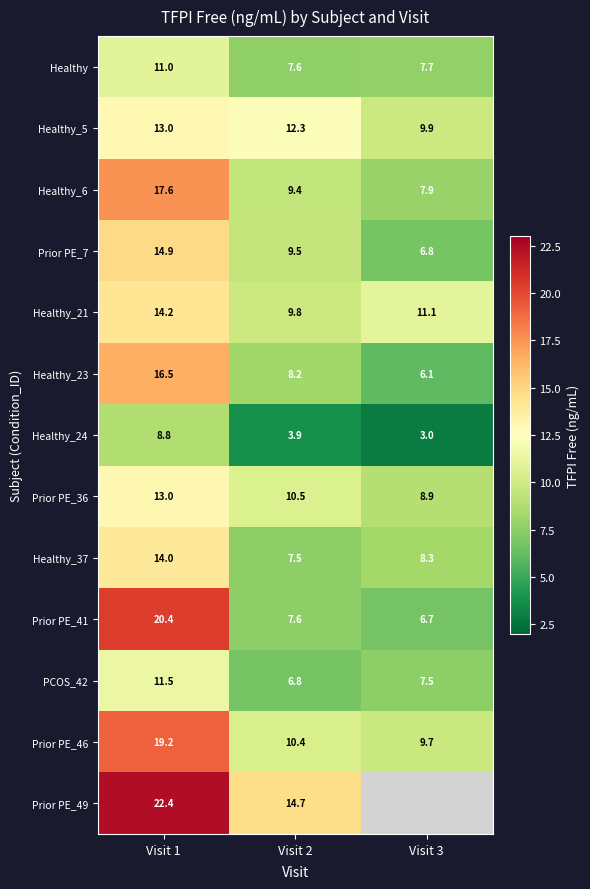

At how many categories does at least one series exceed 12?

2